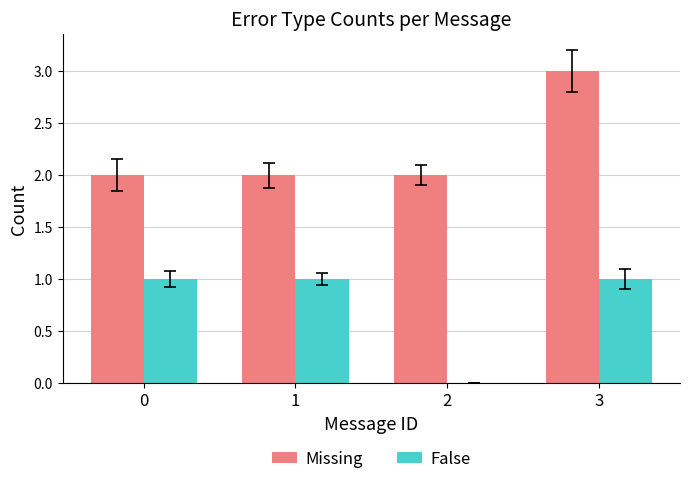

Does the chart contain stacked bars?

No